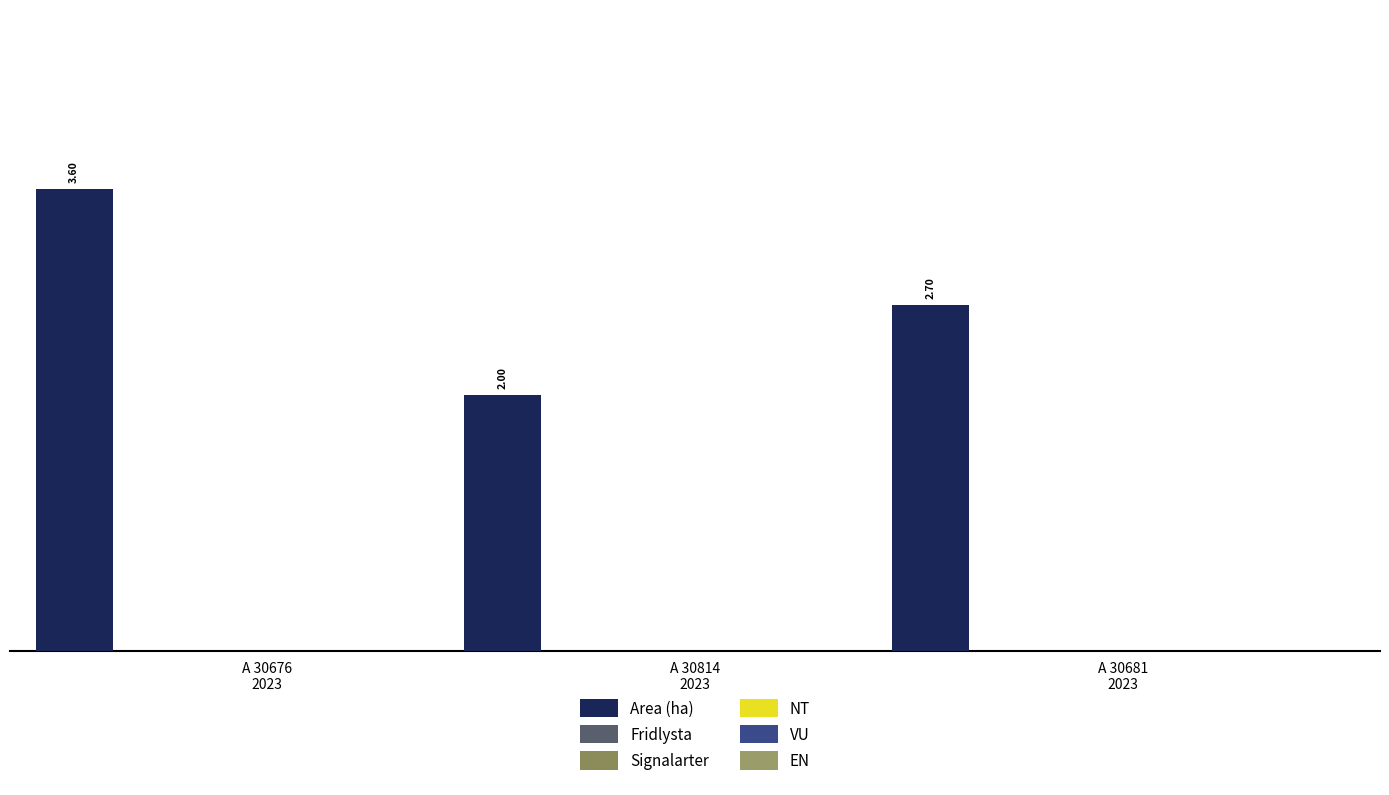

Are the bars horizontal?

No